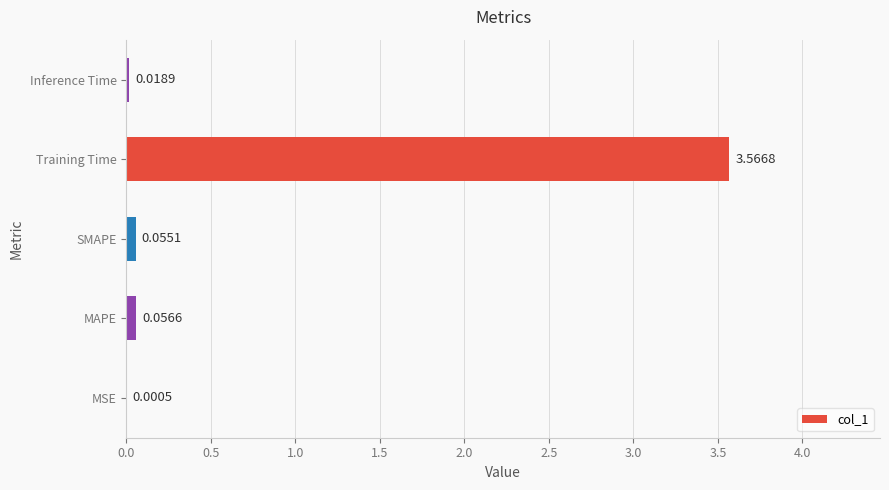

Where is the data nearest to the value 1?

MAPE